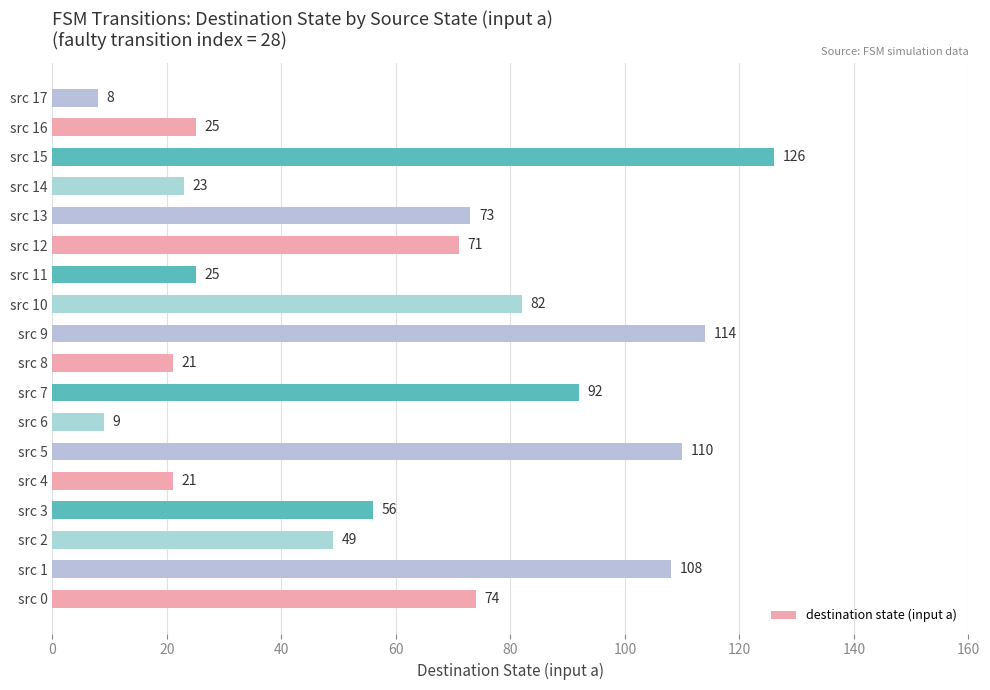

The chart shows a value of 8 at src 17. True or false?

True